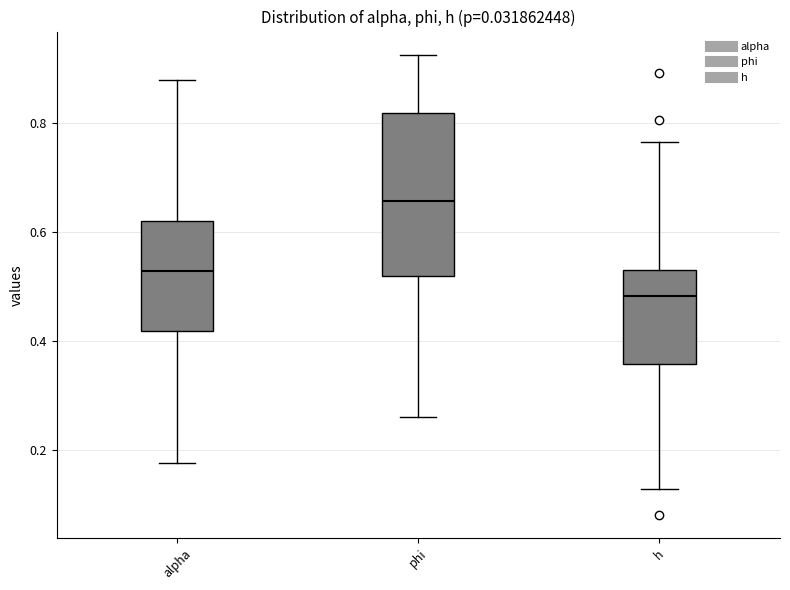

Where does the median line of the box for alpha sit on the y-axis? The values are not printed on the chart, so give them approximately, as read against the axis.

0.52